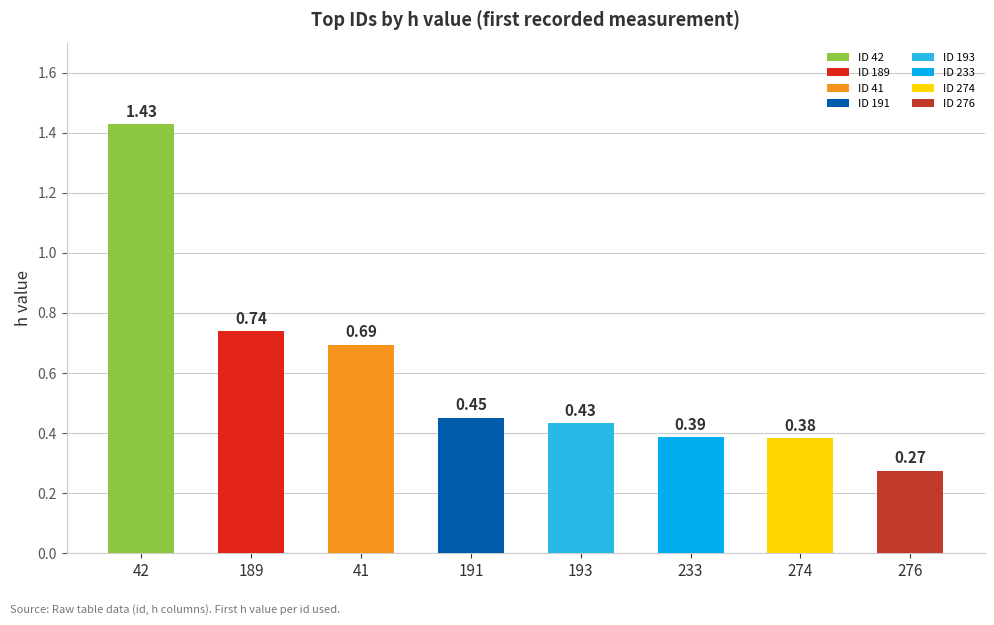

What is the average value?

0.6